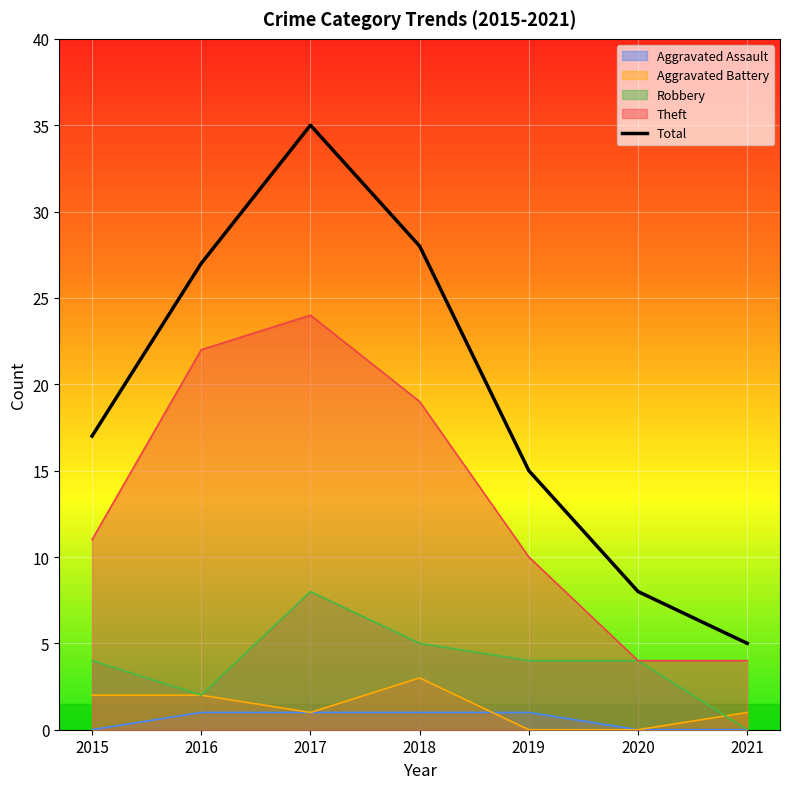

Approximately how many times larger is the value at 2020 compared to 2017?

0.2